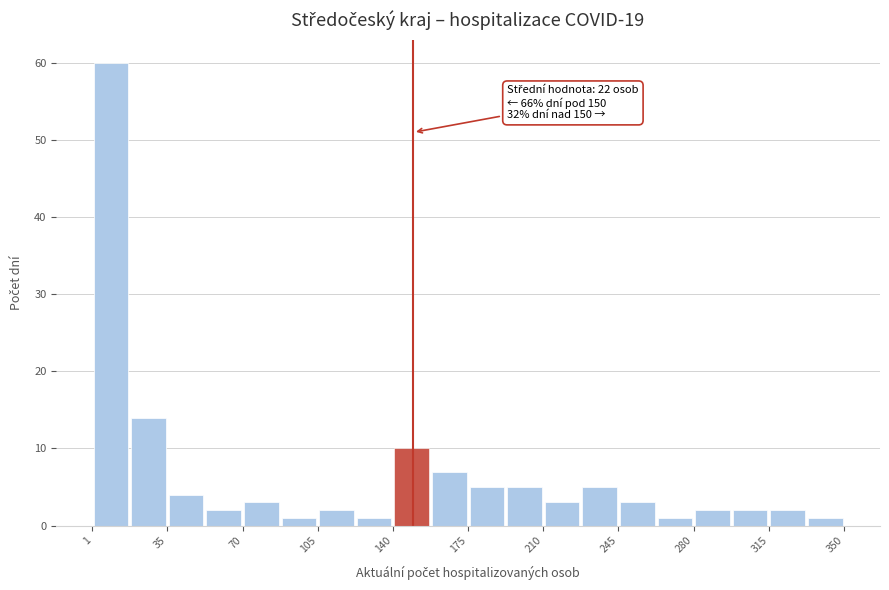

Read against the x-axis, roughly where is the centre of the tallest bar?

10